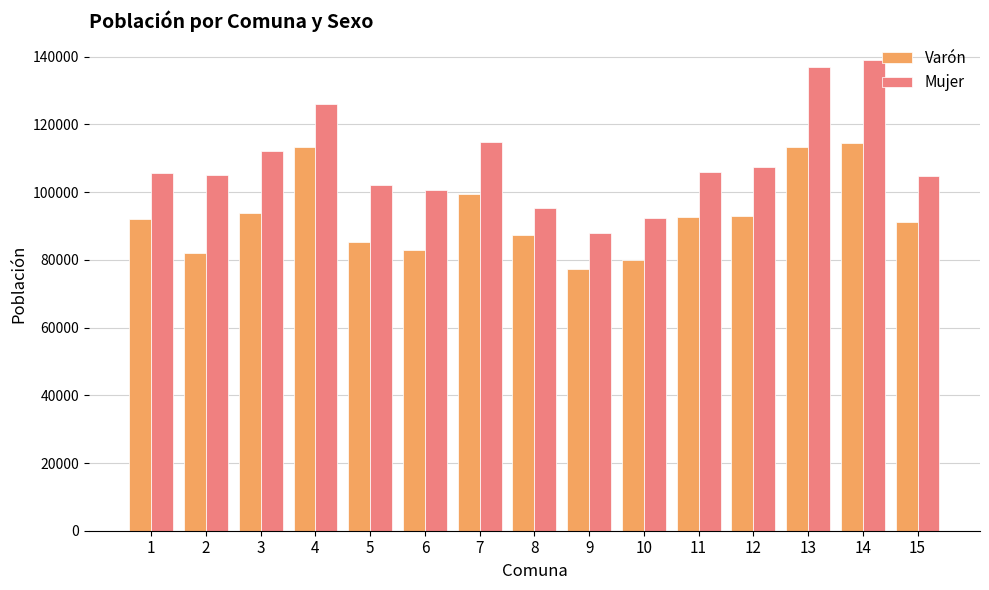

What is the minimum value shown in the chart?

77190